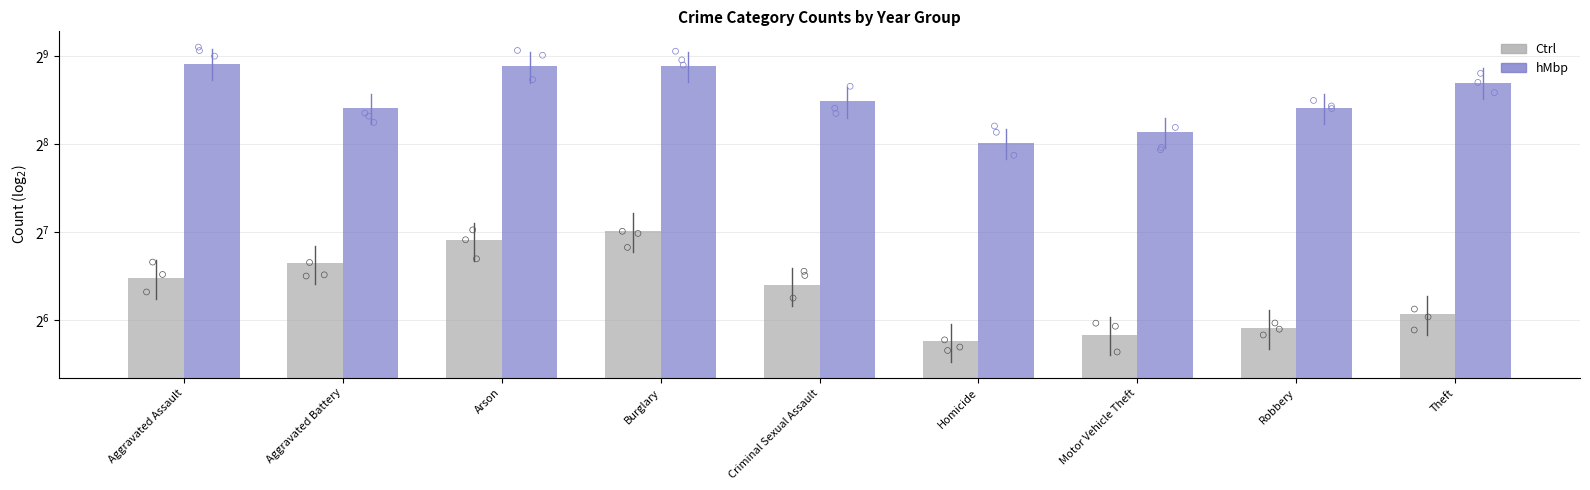

At how many categories does at least one series exceed 478?

1